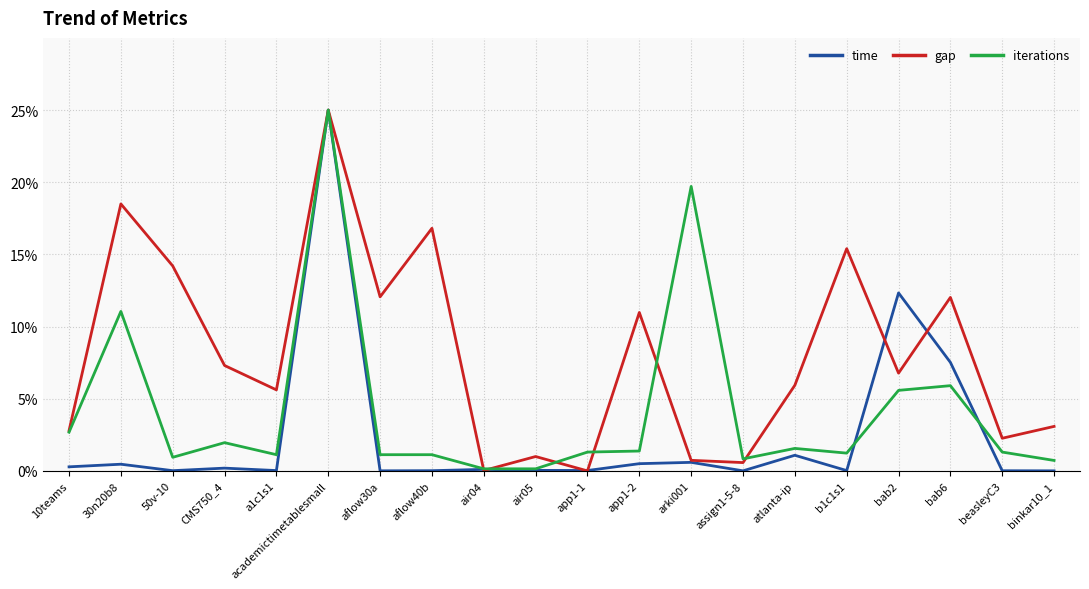

At which category does gap reach its first local peak?

30n20b8